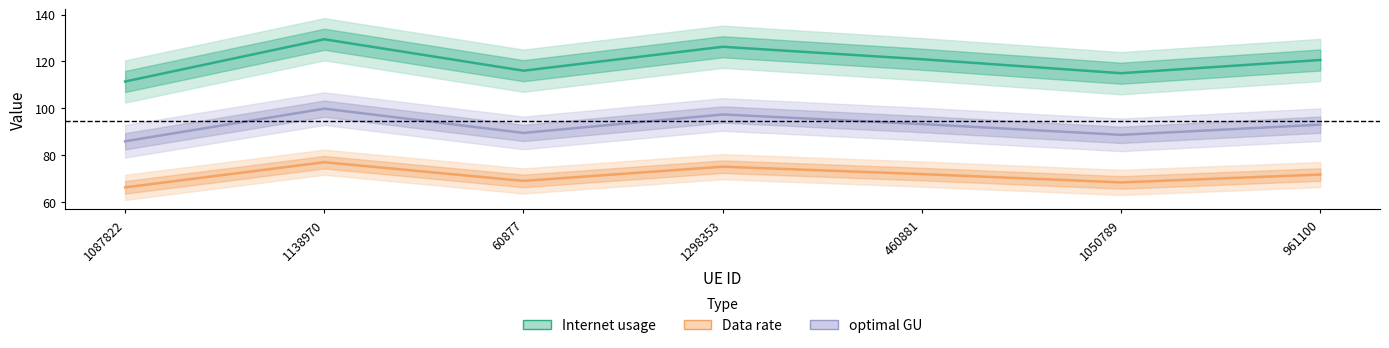

Which series has the largest total across all categories?

Internet usage